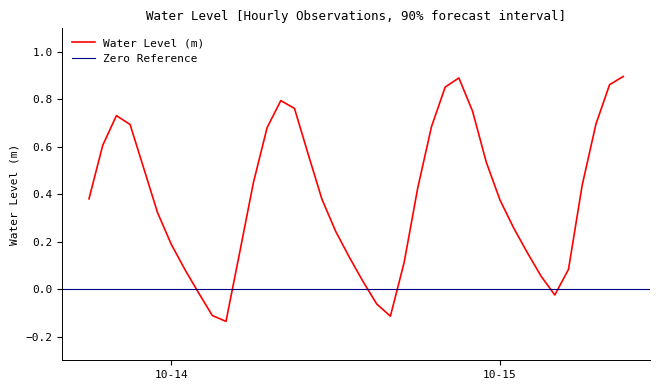

Rank the categories by value from highest to lowest.

2023-10-15 09:00:00, 2023-10-14 21:00:00, 2023-10-15 08:00:00, 2023-10-14 20:00:00, 2023-10-14 08:00:00, 2023-10-14 09:00:00, 2023-10-14 22:00:00, 2023-10-13 20:00:00, 2023-10-15 07:00:00, 2023-10-13 21:00:00, 2023-10-14 19:00:00, 2023-10-14 07:00:00, 2023-10-13 19:00:00, 2023-10-14 10:00:00, 2023-10-14 23:00:00, 2023-10-13 22:00:00, 2023-10-14 06:00:00, 2023-10-15 06:00:00, 2023-10-14 18:00:00, 2023-10-13 18:00:00, 2023-10-14 11:00:00, 2023-10-15 00:00:00, 2023-10-13 23:00:00, 2023-10-15 01:00:00, 2023-10-14 12:00:00, 2023-10-14 00:00:00, 2023-10-14 05:00:00, 2023-10-15 02:00:00, 2023-10-14 13:00:00, 2023-10-14 17:00:00, 2023-10-15 05:00:00, 2023-10-14 01:00:00, 2023-10-15 03:00:00, 2023-10-14 14:00:00, 2023-10-14 02:00:00, 2023-10-15 04:00:00, 2023-10-14 15:00:00, 2023-10-14 03:00:00, 2023-10-14 16:00:00, 2023-10-14 04:00:00